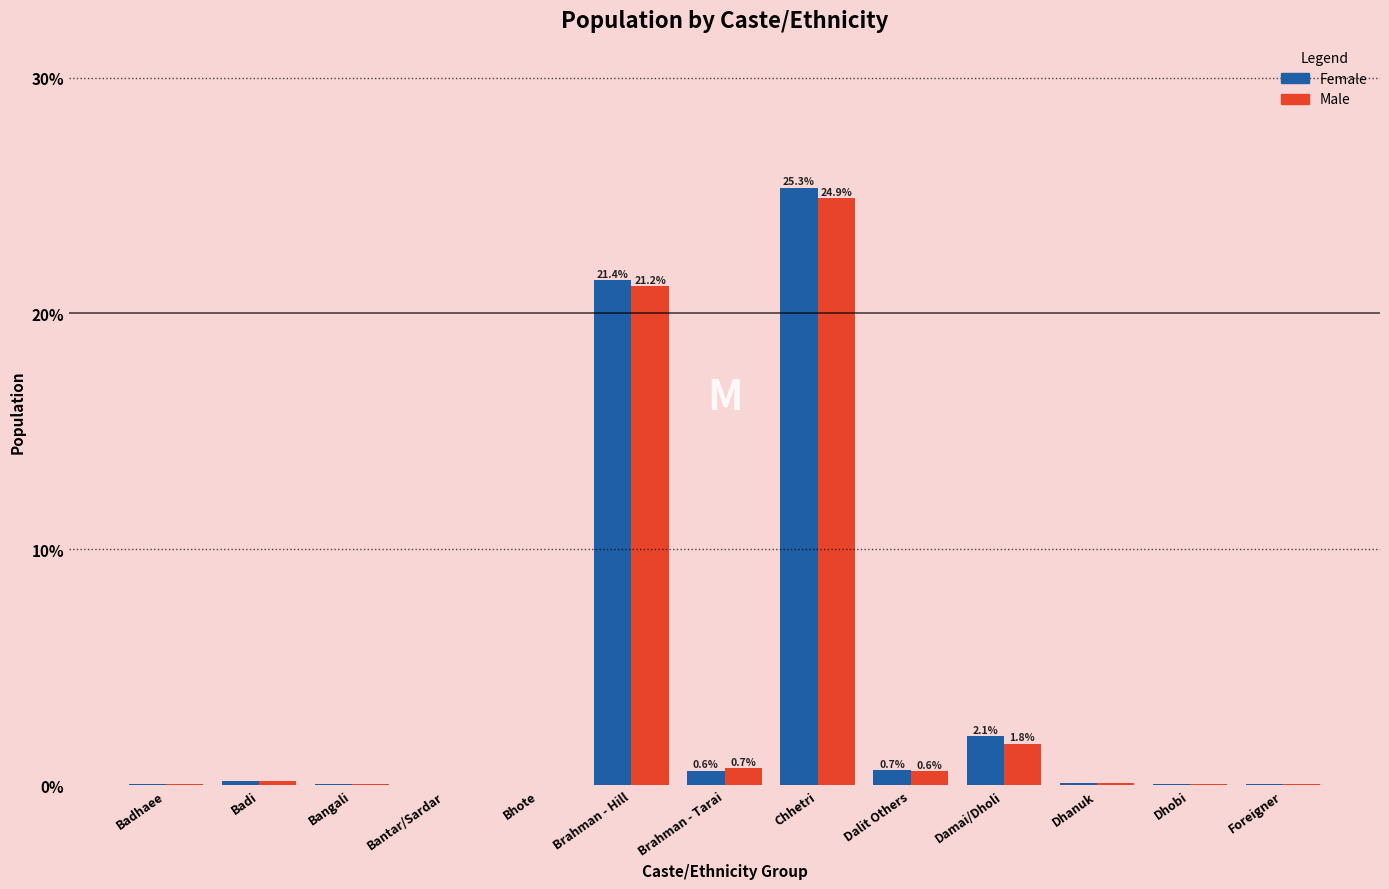

Which category has the highest value in the Female series?

Chhetri